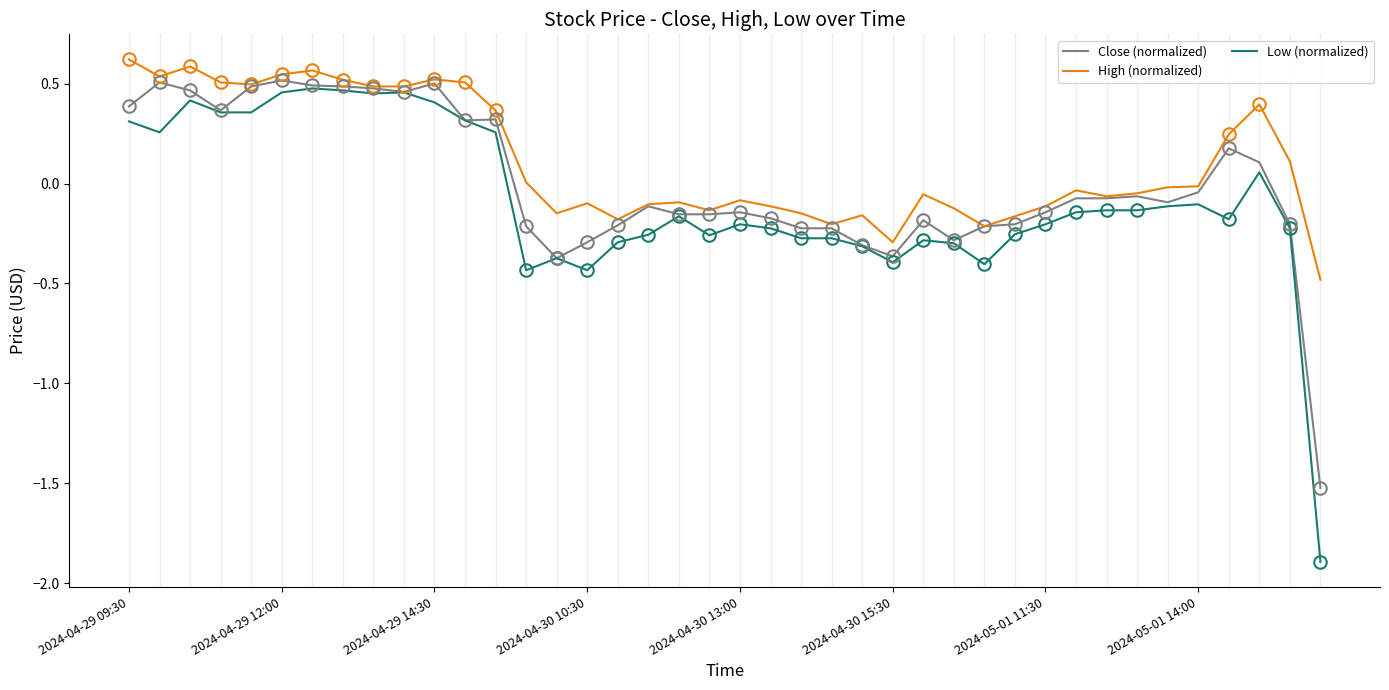

What is the minimum value shown in the chart?

-1.9